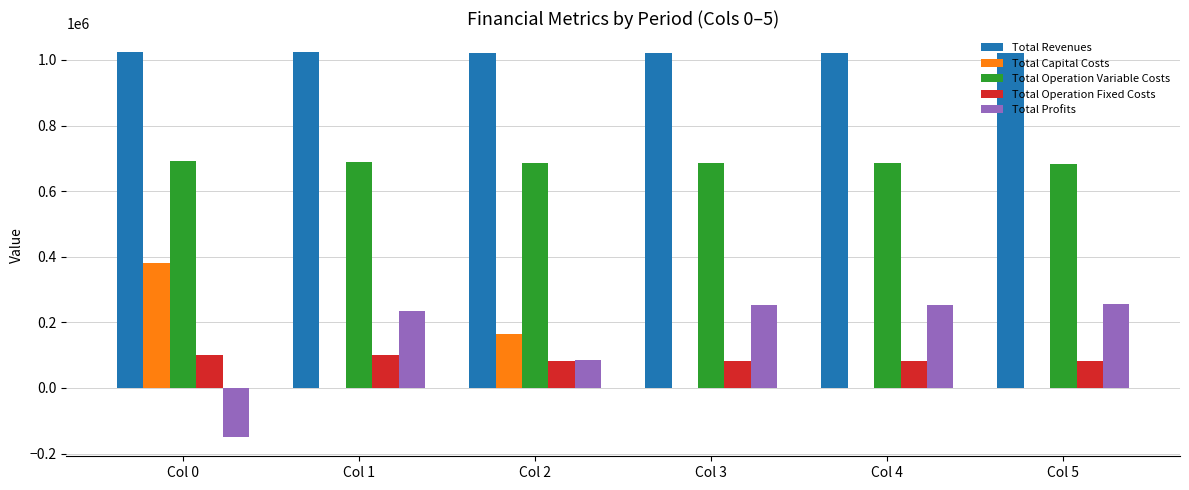

What is the maximum value shown in the chart?

1023572.1